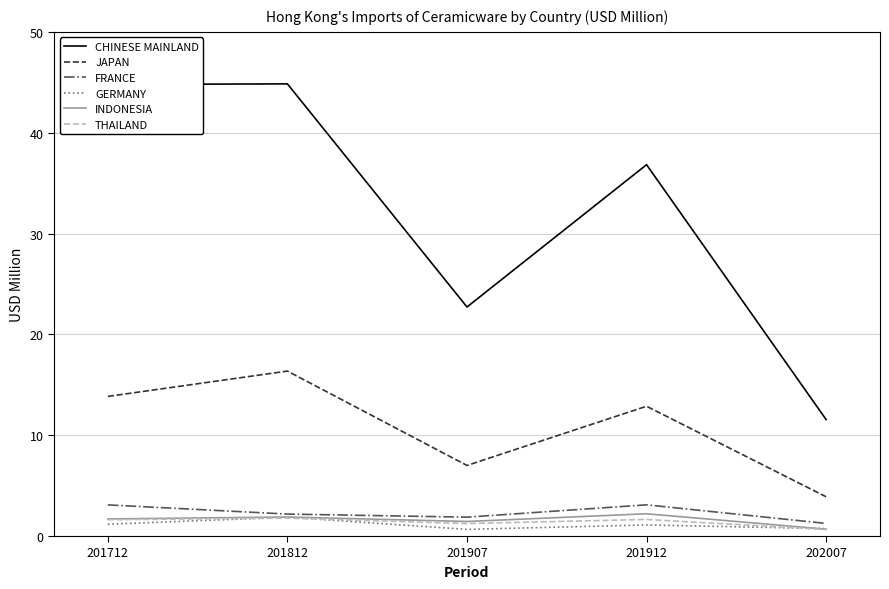

True or false: GERMANY and JAPAN intersect in this chart.

False